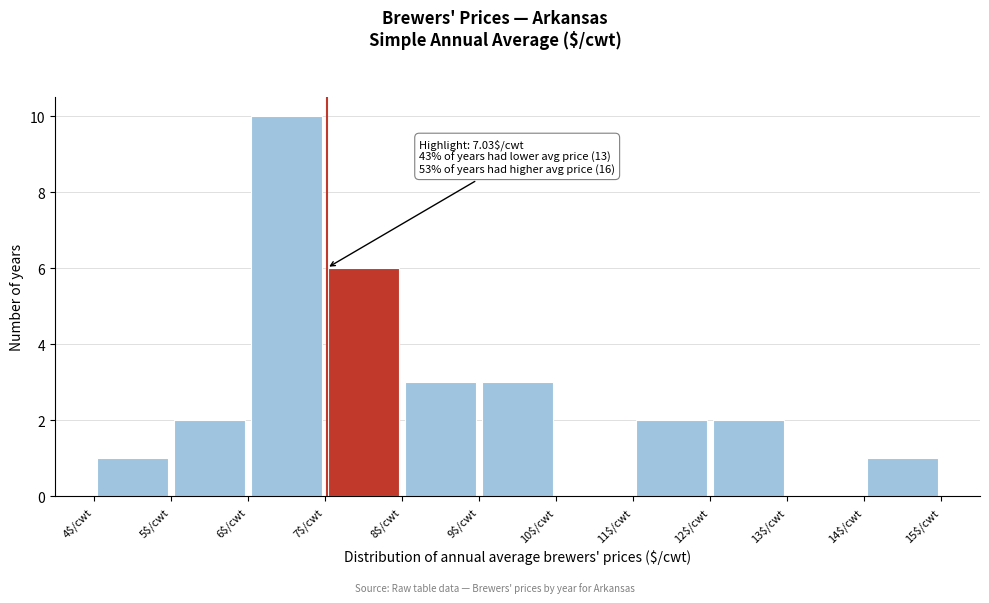

Over which range of the x-axis is the bar tallest?

6 to 7